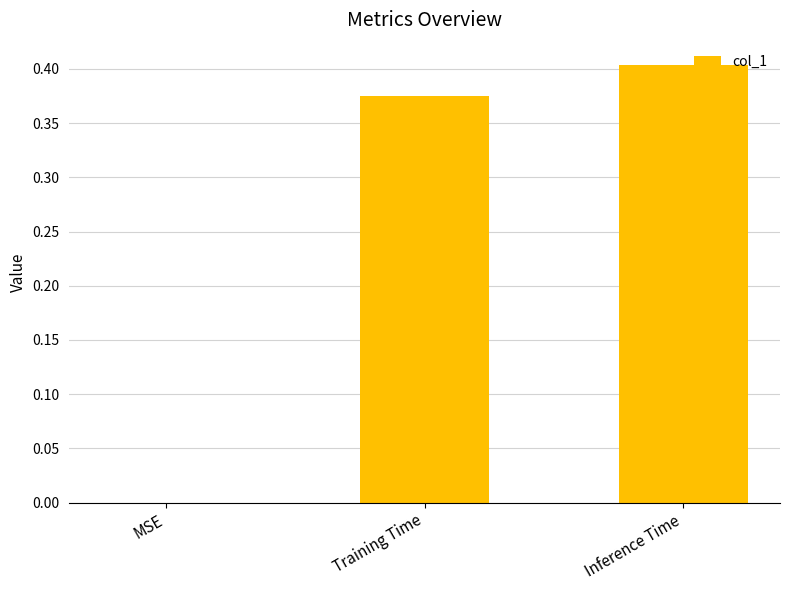

Which label corresponds to the largest value in the chart?

Inference Time